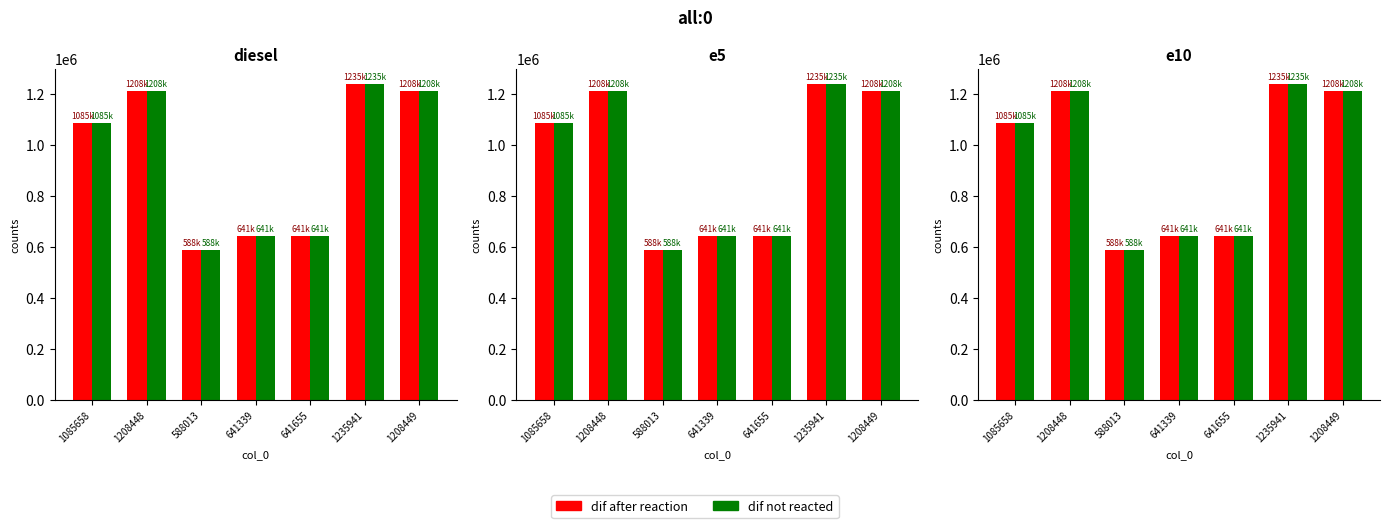

What is the label of the 6th bar from the right?

1208448